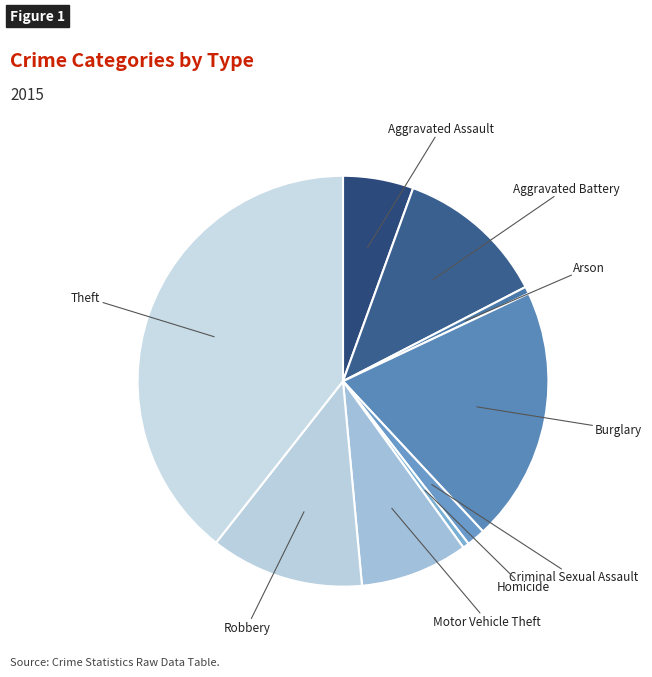

What is the ratio of the value at Motor Vehicle Theft to the value at Theft?

0.2